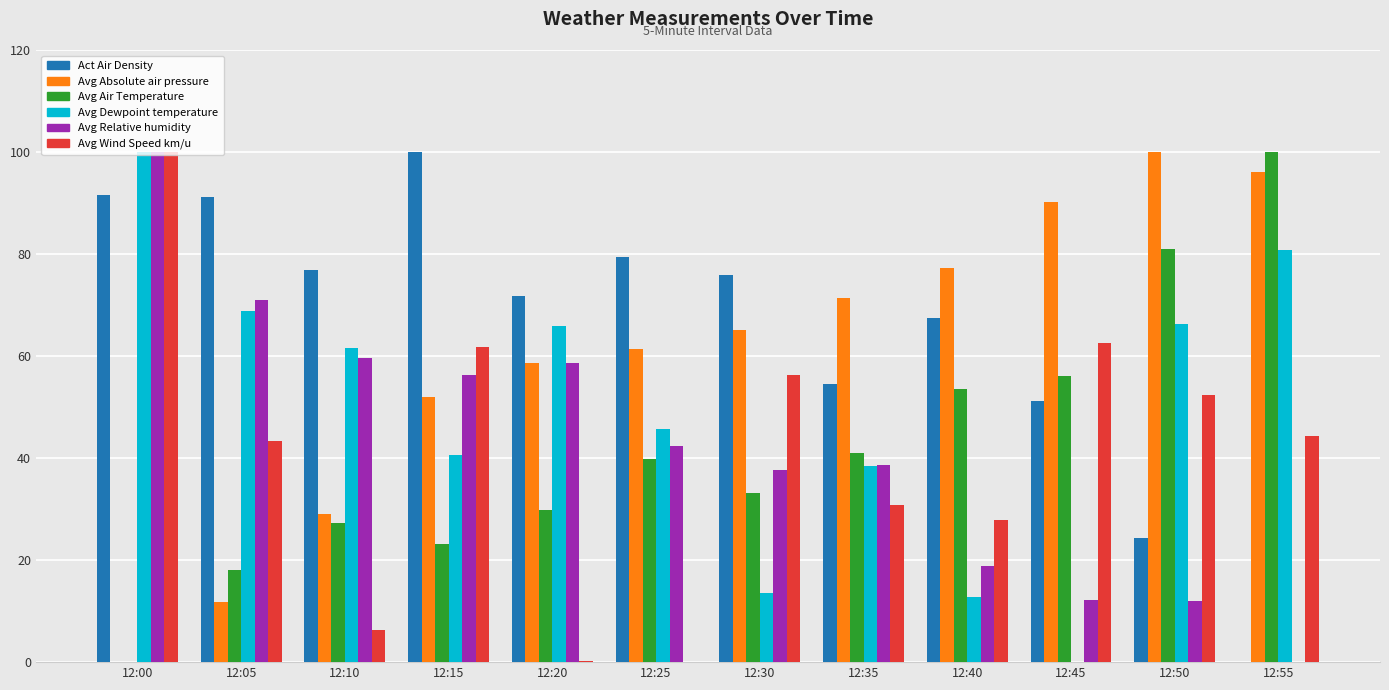

The value of Act Air Density at 12:40 is 67.5. True or false?

True